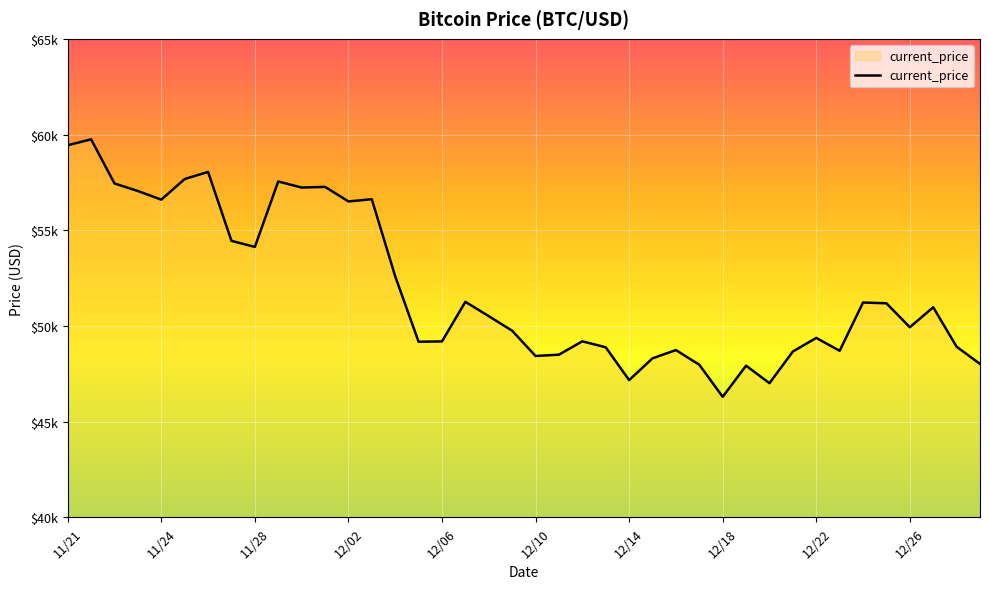

At which category does the data reach its first local valley?

11/24